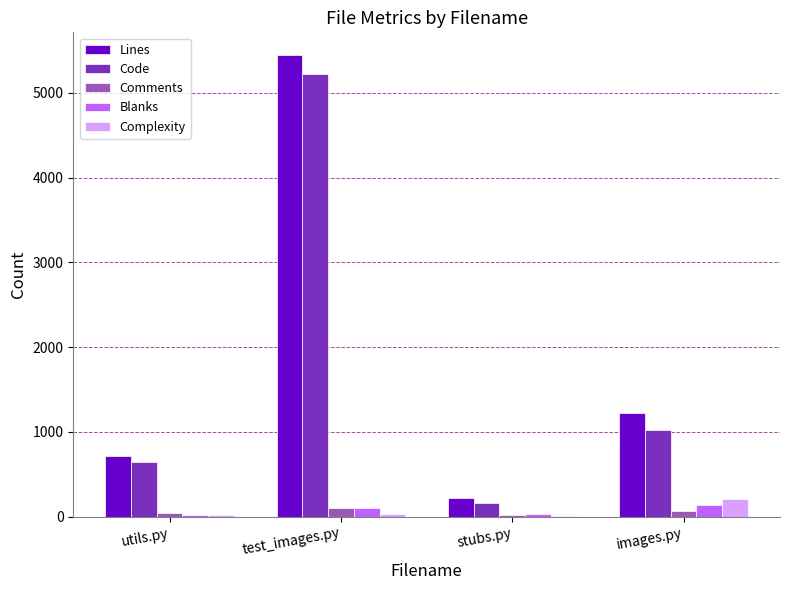

Is the value of Comments at images.py greater than the value of Lines at utils.py?

No